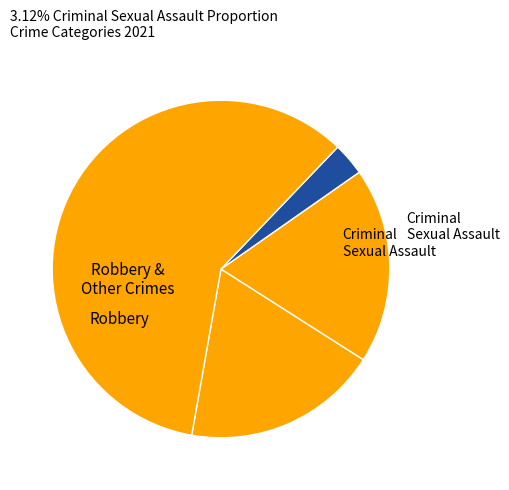

Count the number of slices in the pie.

4